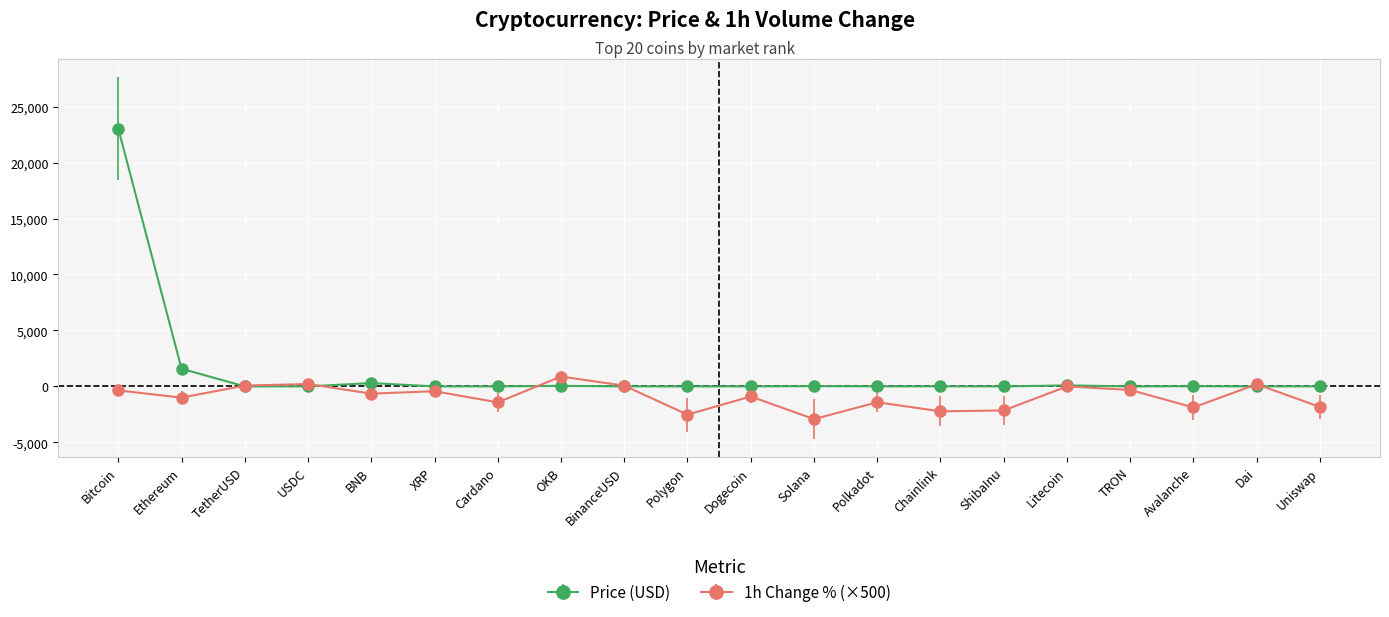

Rank the series by their maximum value, from highest to lowest.

Price (USD), 1h Change % (×500)